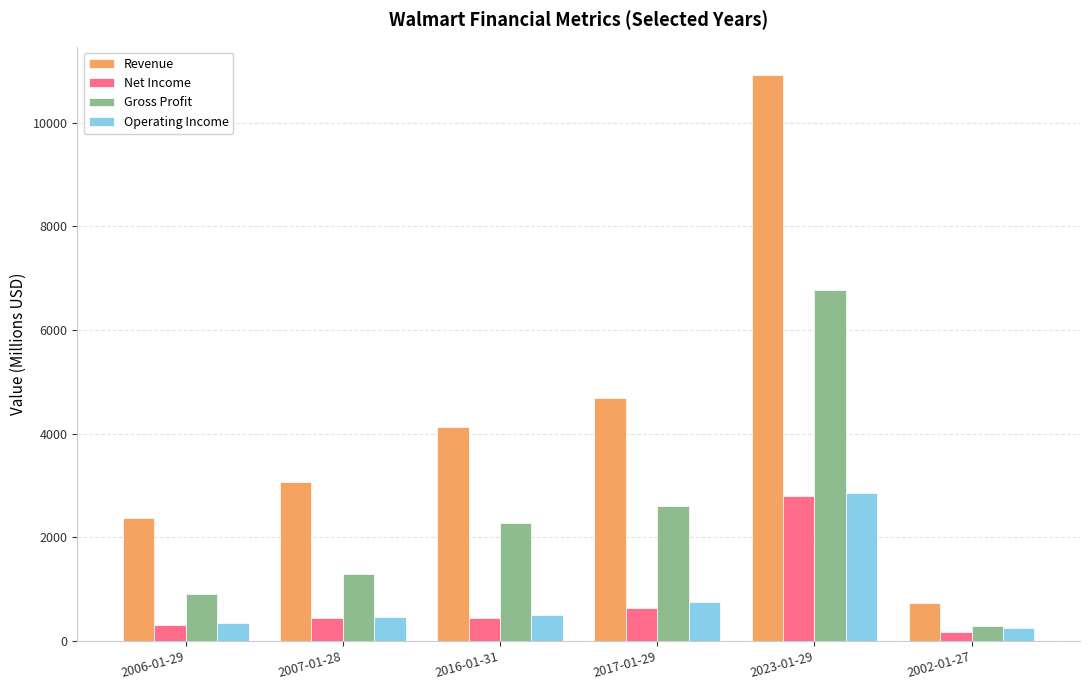

Where does the Net Income series first go above 448?

2007-01-28